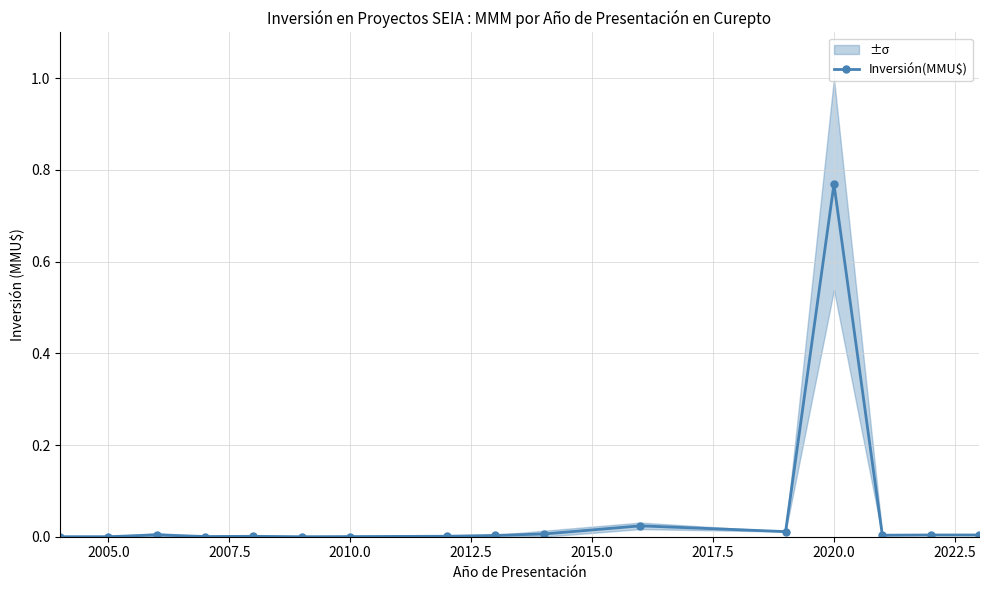

At which label does Inversión(MMU$) reach its peak?

2020.0